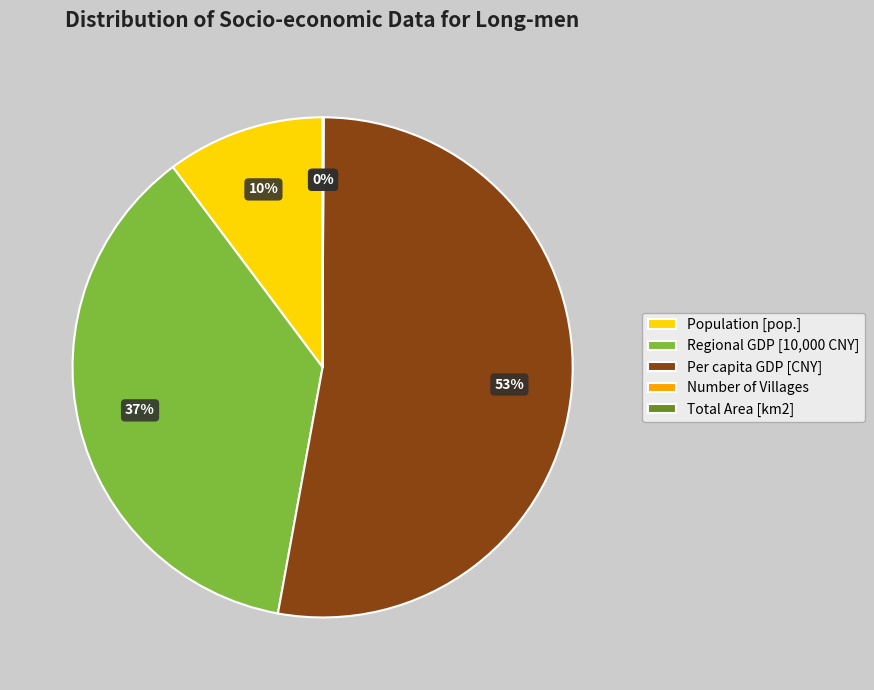

What percentage is the Regional GDP [10,000 CNY] slice, to the nearest percent?

37%